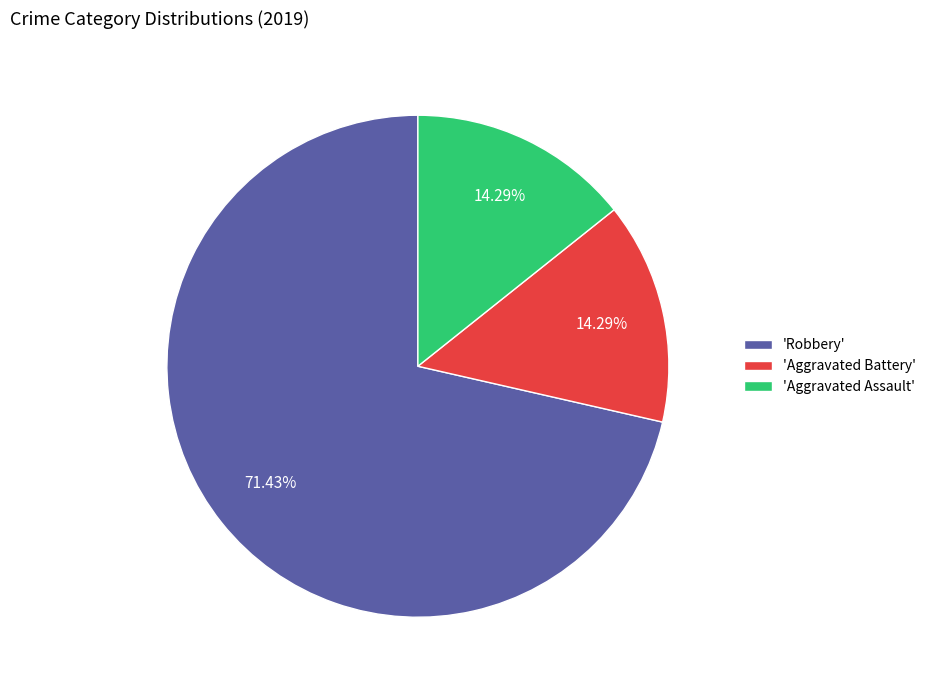

What is the largest slice in the pie chart?

'Robbery'